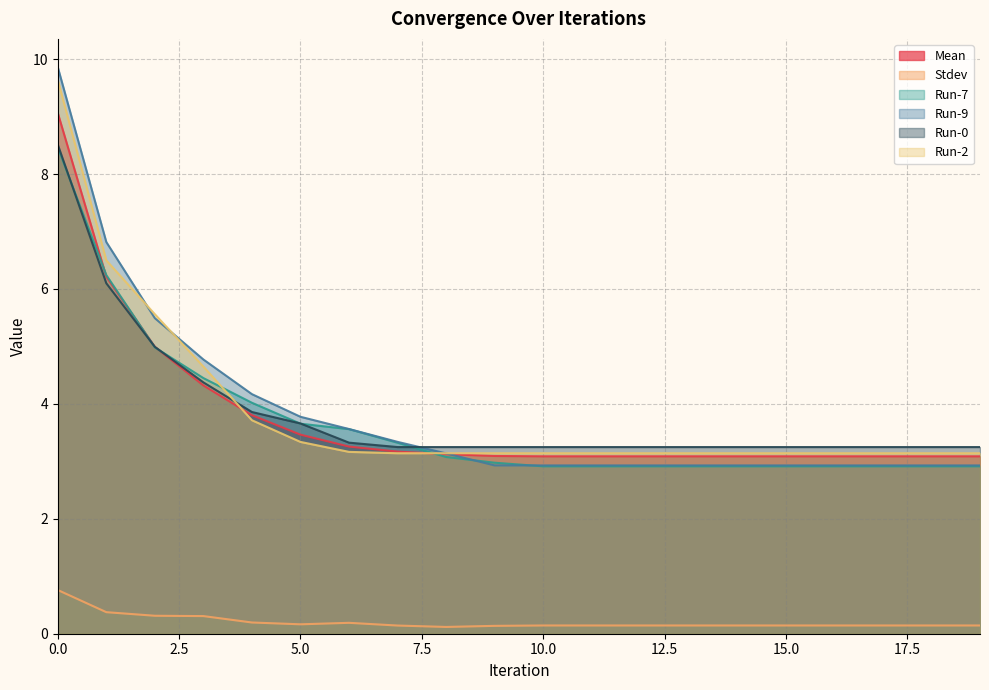

What is the value of the Run-0 point at the 18th from the left?

3.2